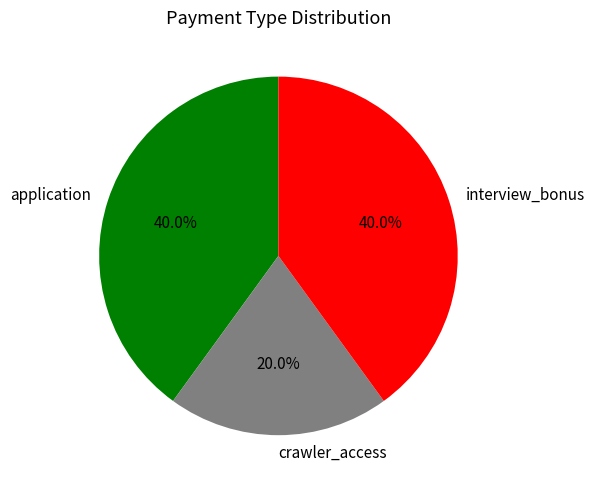

Approximately how many times larger is the value at application compared to crawler_access?

2.0